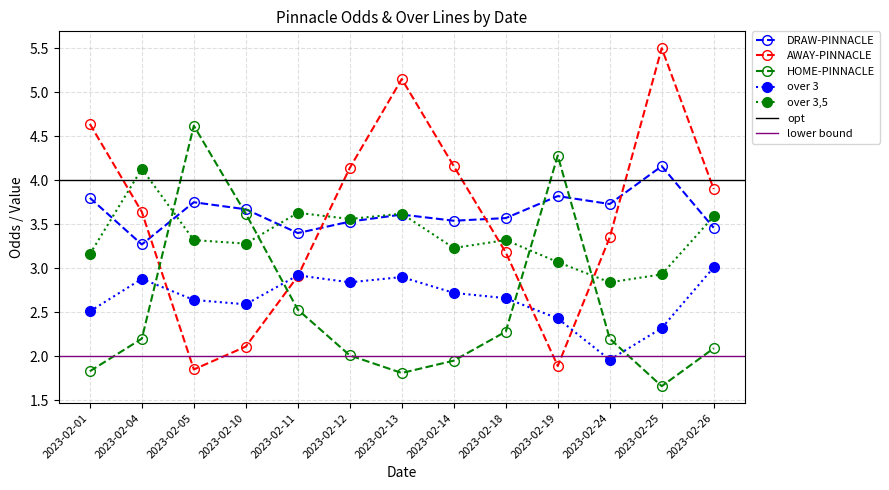

Does the chart display data point markers on the line(s)?

Yes